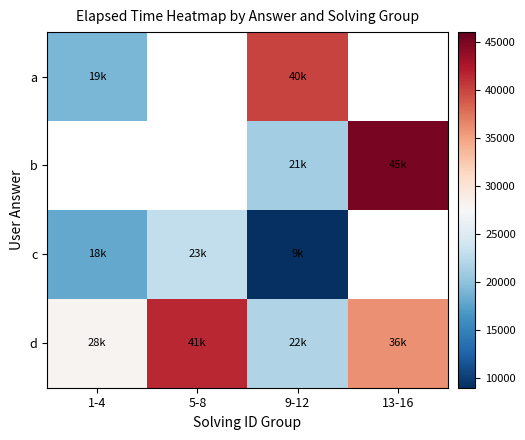

At which label does d first exceed 36000?

5-8